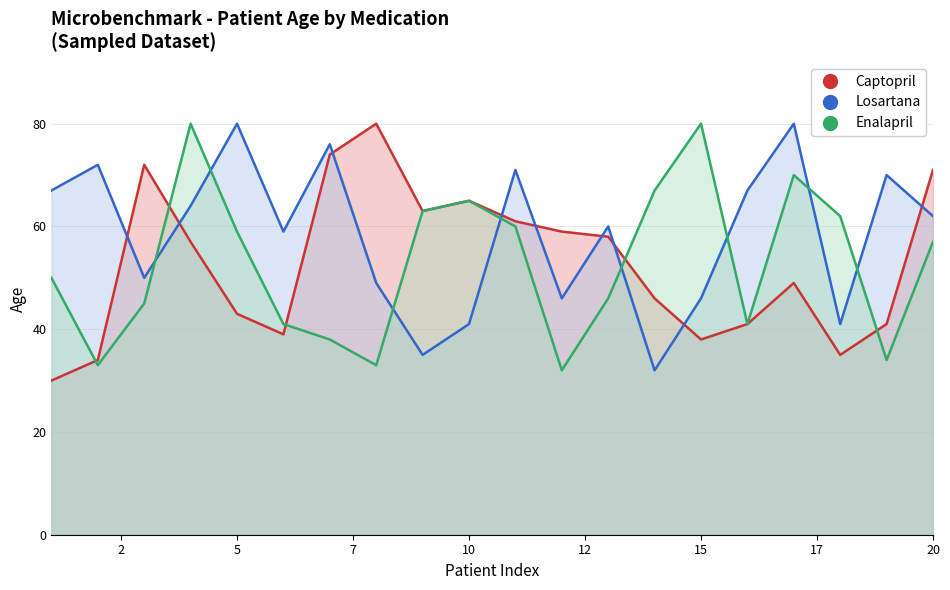

Where does the Captopril series first go above 57?

3